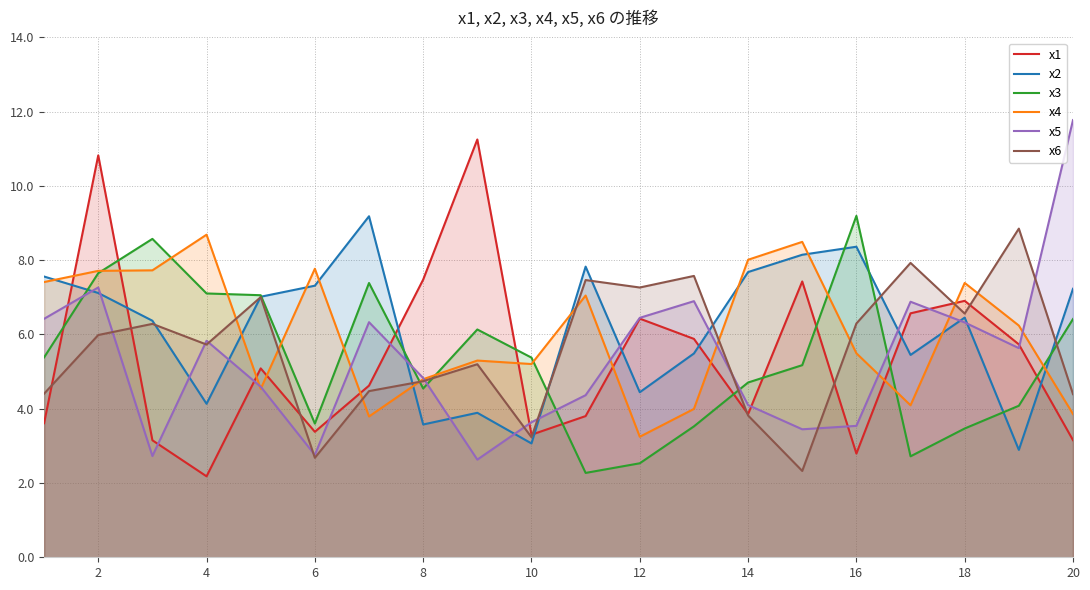

What is the minimum value for x6?

2.3